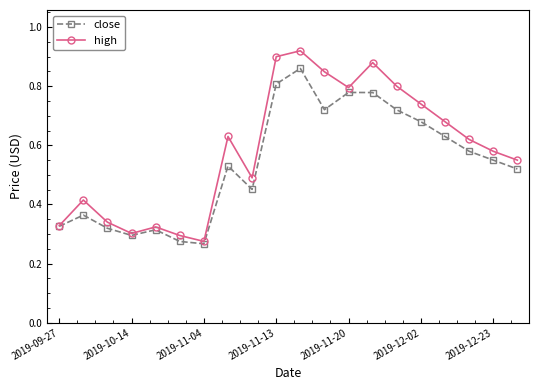

How many close values are between 0 and 1?

20